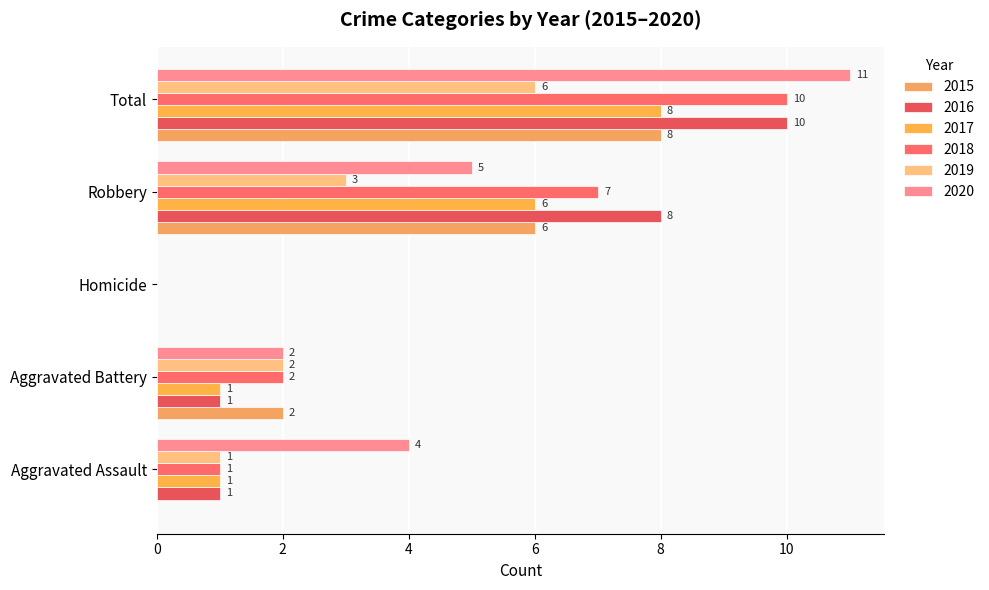

How many values in 2020 are above zero?

4